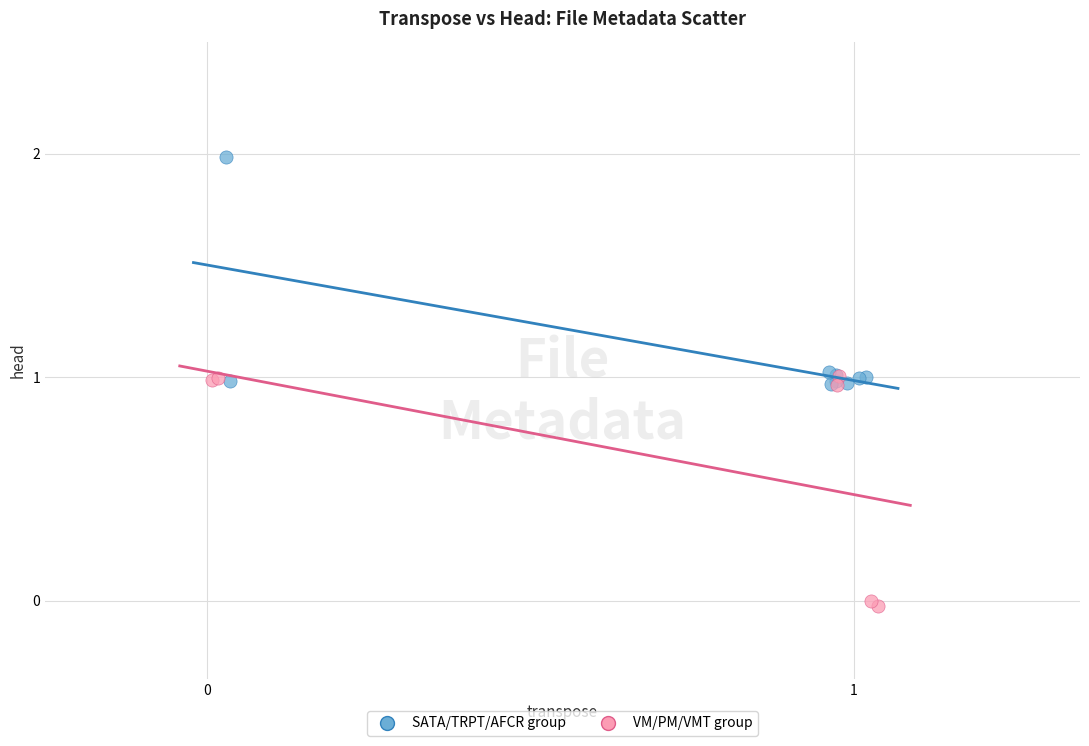

Which series contains the highest Y value?

SATA/TRPT/AFCR group